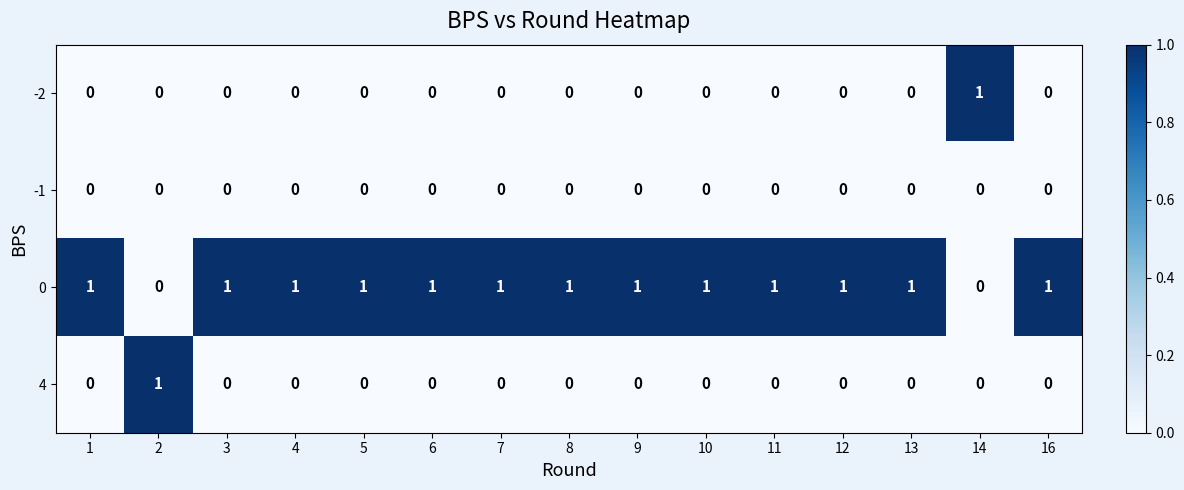

Is it true that 0 equals 1 at 6?

True